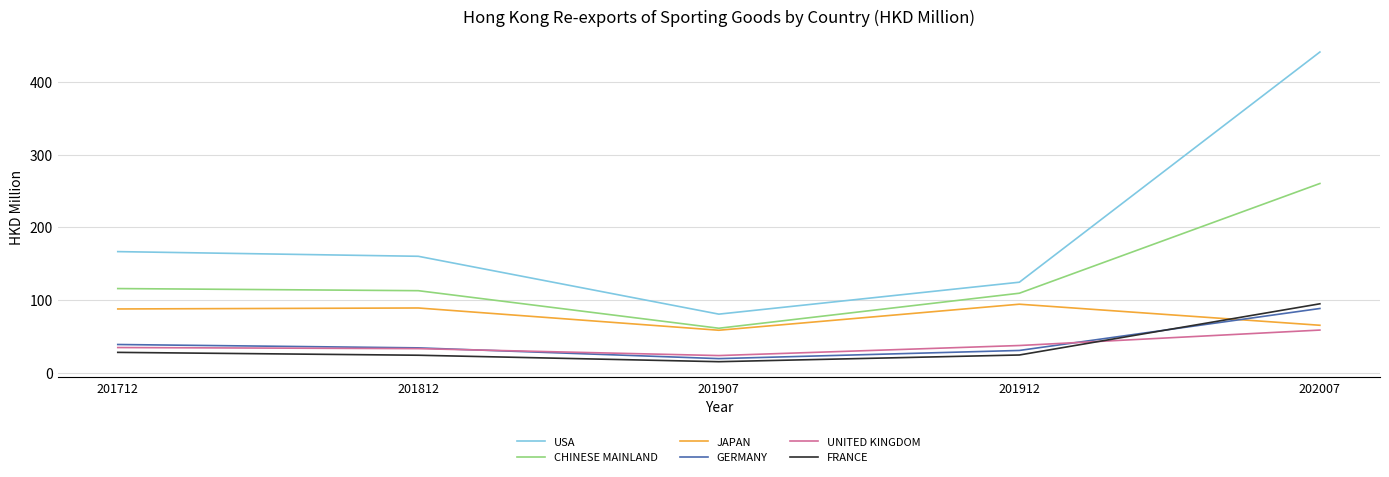

At how many categories does at least one series exceed 34?

5